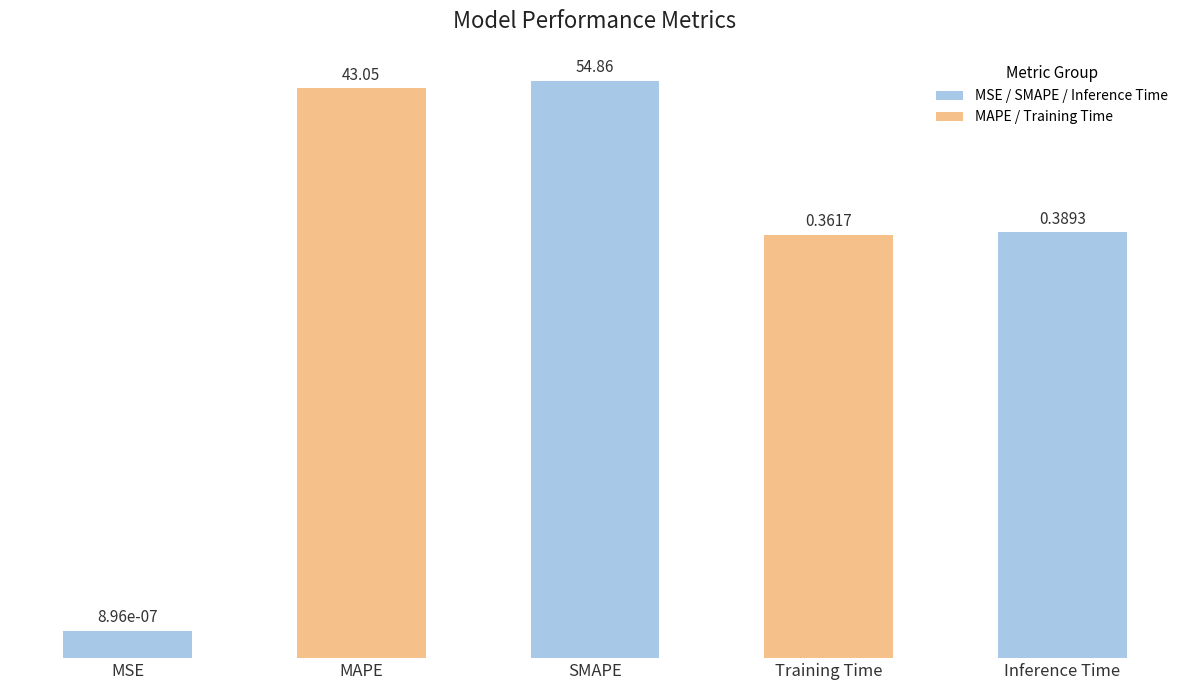

Reading left to right, list all the values displayed in this chart.

0.0	43.0	54.9	0.4	0.4